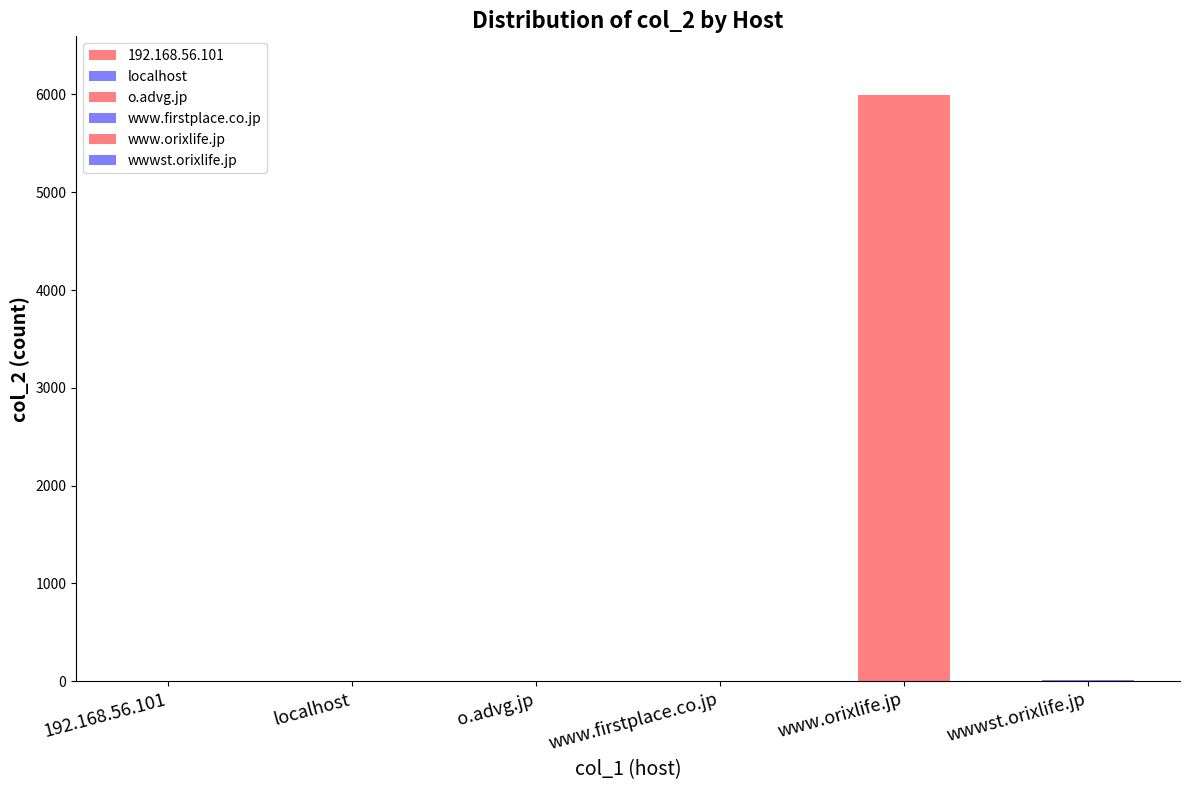

What position from the right is www.firstplace.co.jp?

3